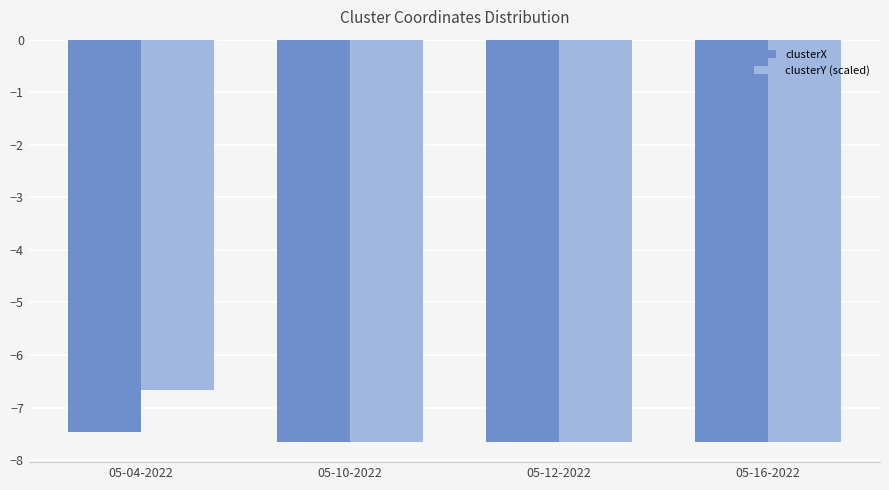

At which category does the chart reach its peak across all series?

05-04-2022